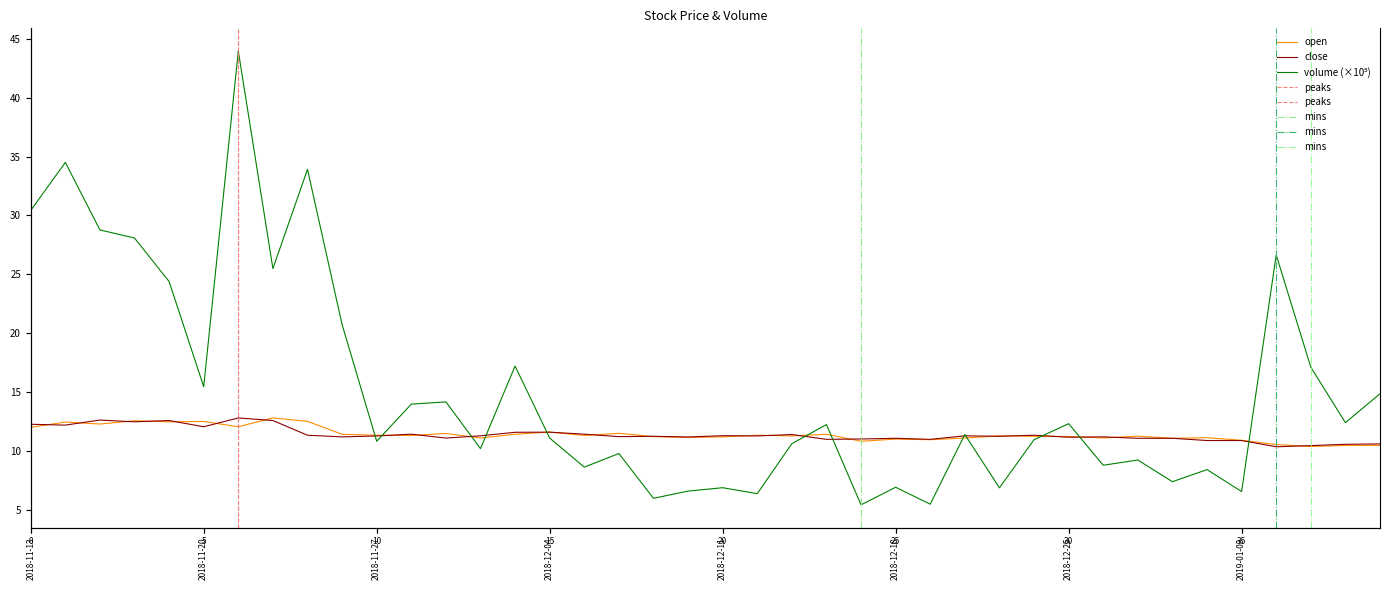

At which label is open closest to 11?

2018-12-18